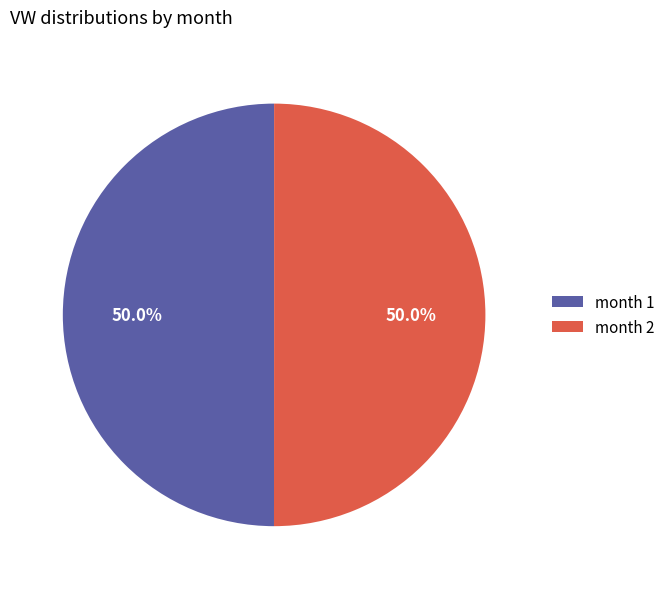

What is the ratio of the value at month 2 to the value at month 1?

1.0